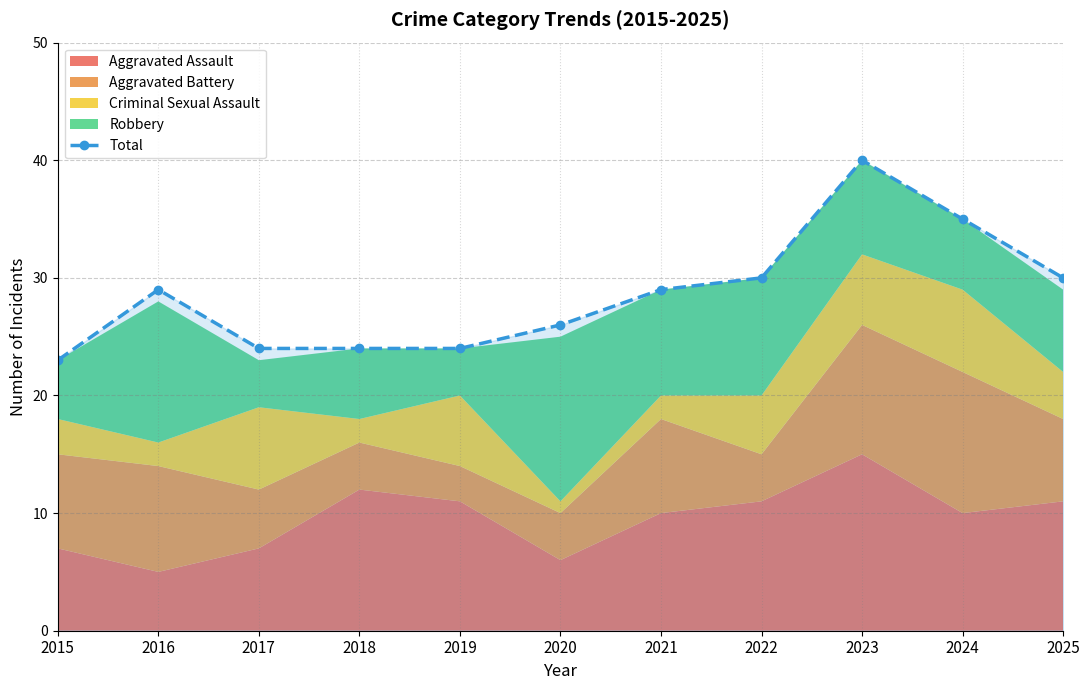

How many points are higher than both their immediate neighbors (excluding endpoints)?

2